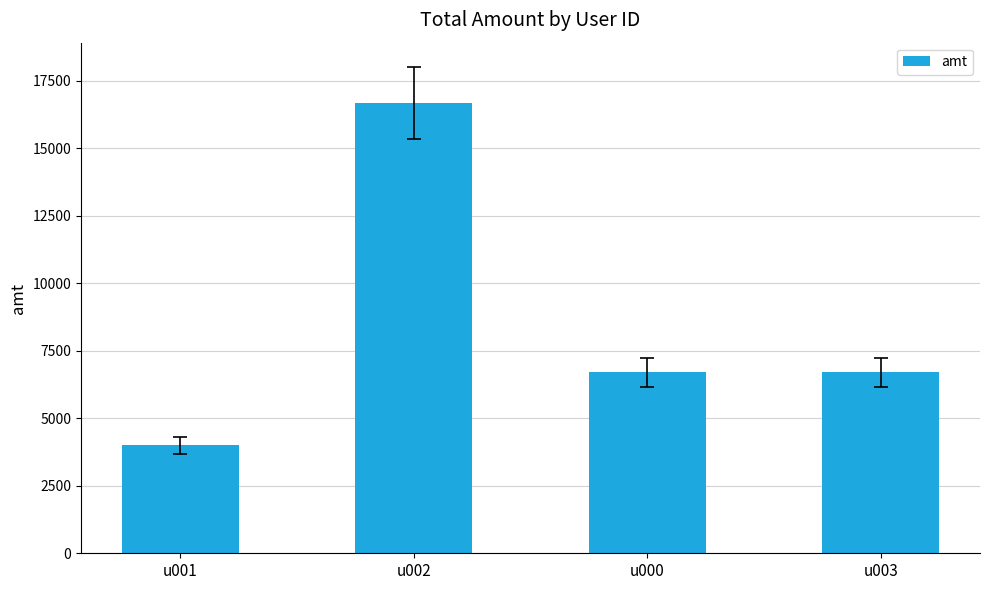

What is the label of the 2nd bar from the right?

u000